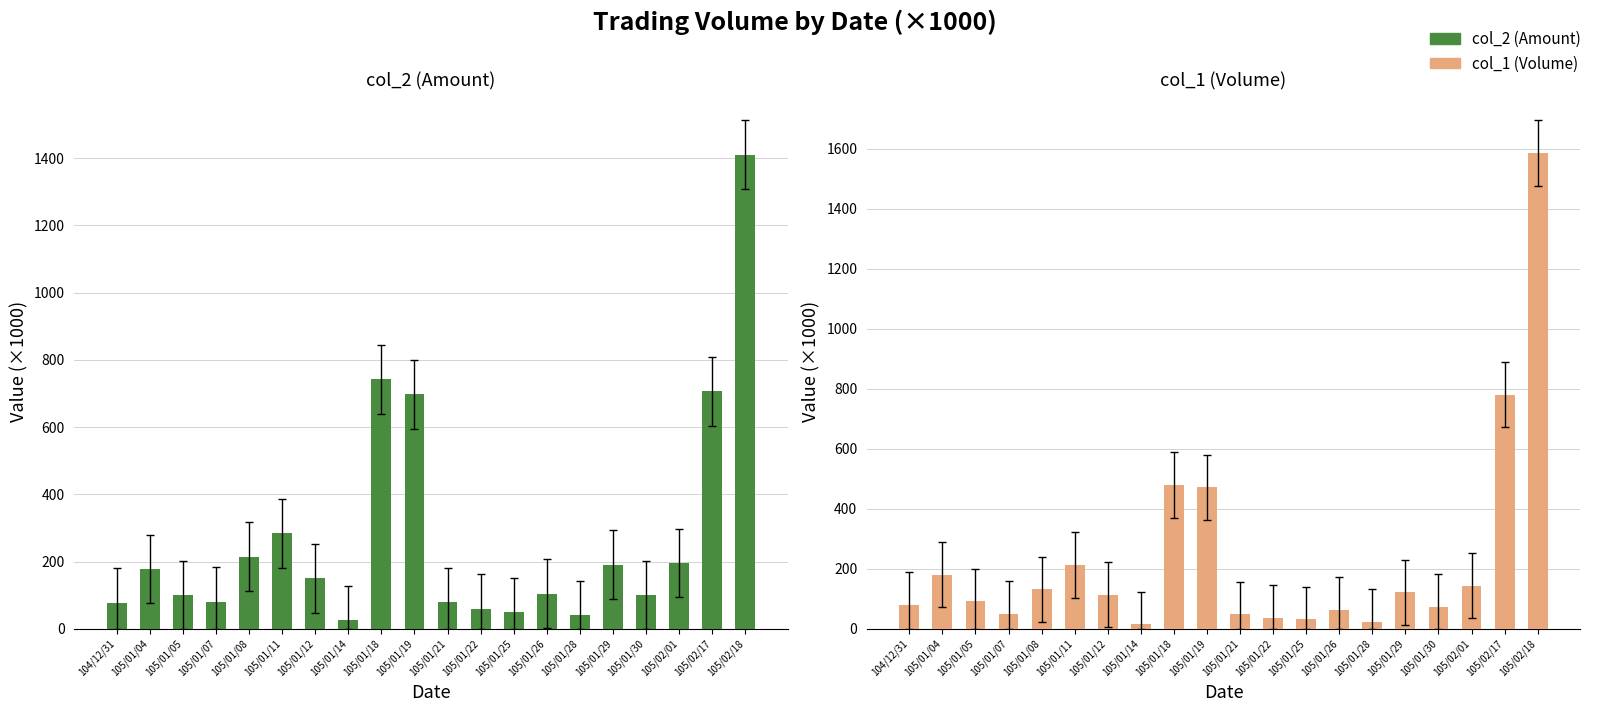

How many series are shown in this chart?

2